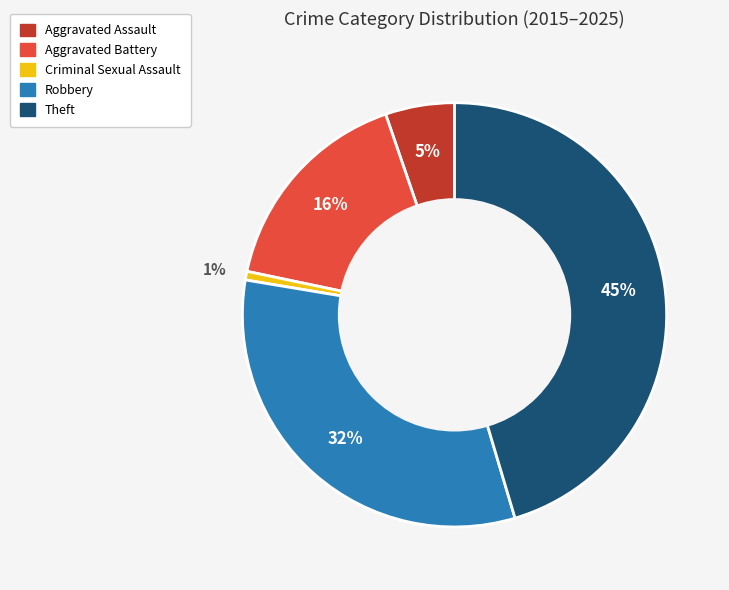

True or false: Criminal Sexual Assault accounts for 10% of the total.

False